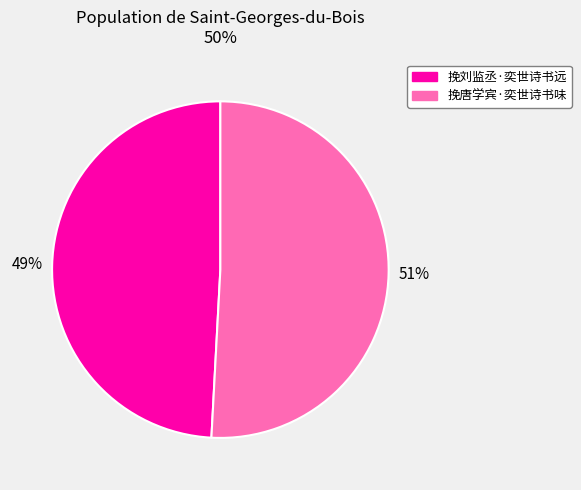

Rank the categories by value from highest to lowest.

挽唐学宾·奕世诗书味, 挽刘监丞·奕世诗书远